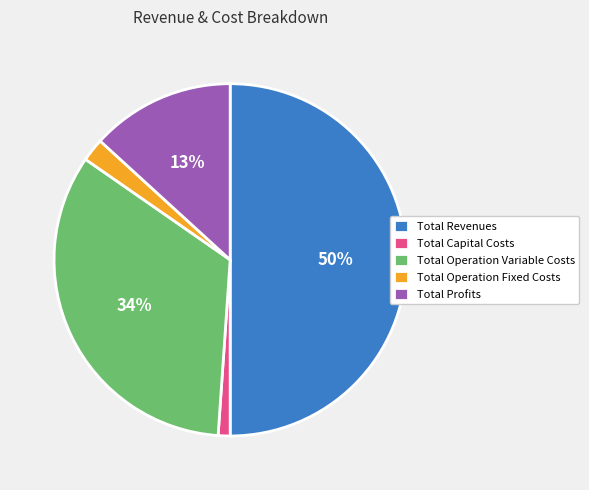

To the nearest percent, what is the difference between the Total Capital Costs and Total Revenues slice percentages?

49%